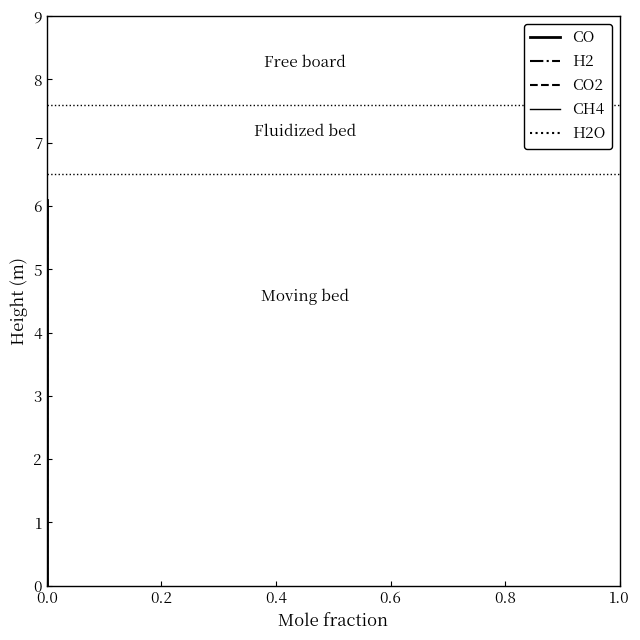

True or false: CO and H2 cross at least once.

False